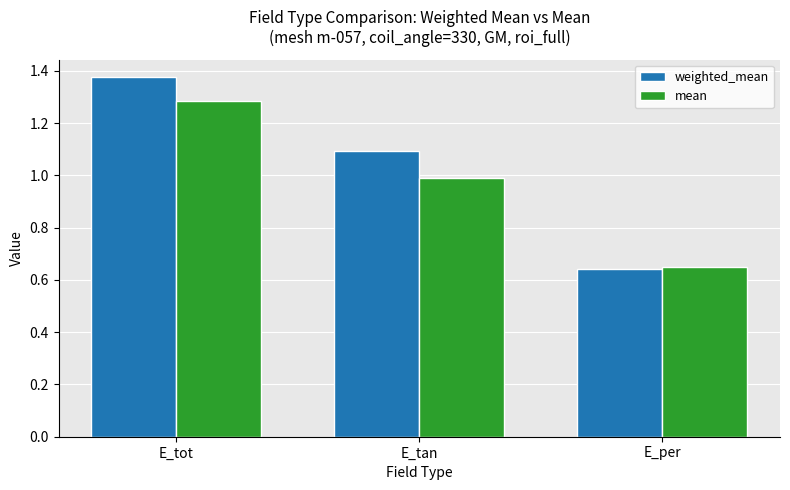

What position from the right is E_per?

1